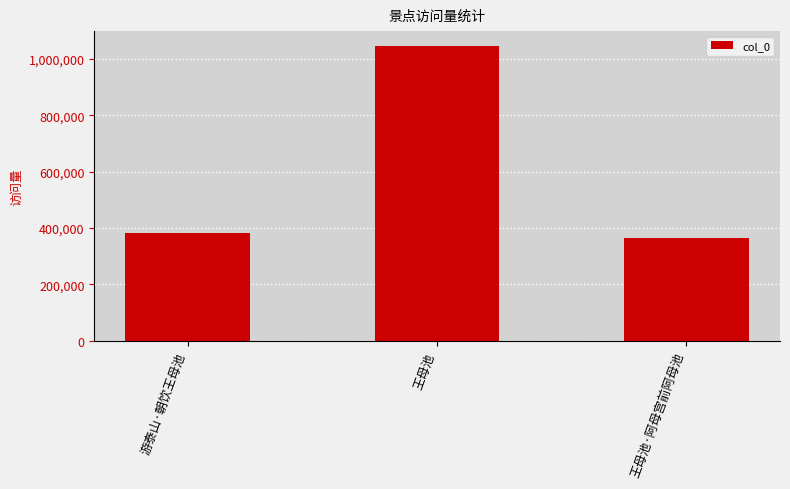

Between 王母池·阿母宫前阿母池 and 王母池, which is larger?

王母池